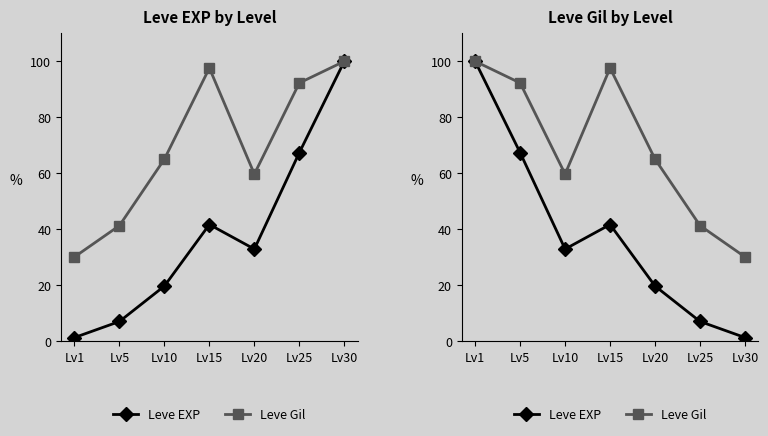

What is the value of the Leve Gil point at the 4th from the left?

97.6